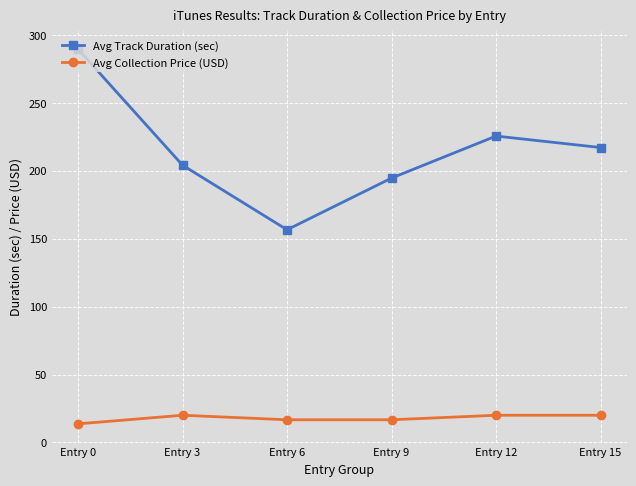

Which series has the largest range (max minus min)?

Avg Track Duration (sec)